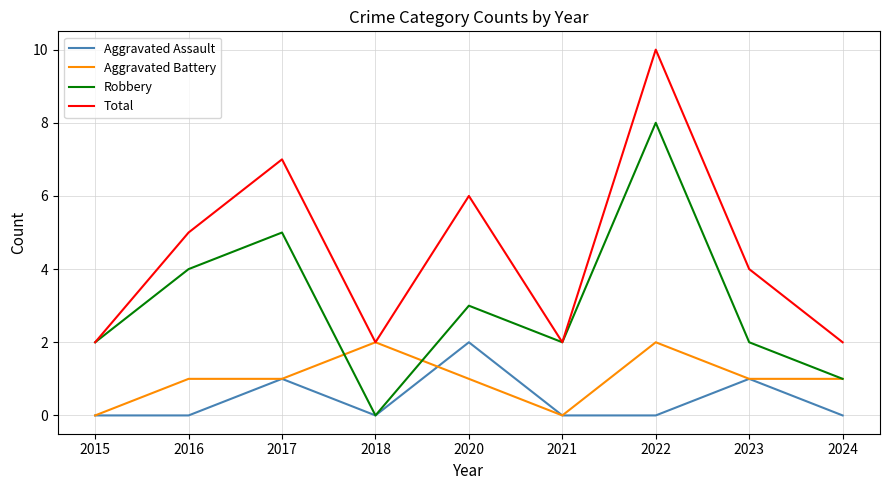

What is the approximate value of Robbery at 2016?

4